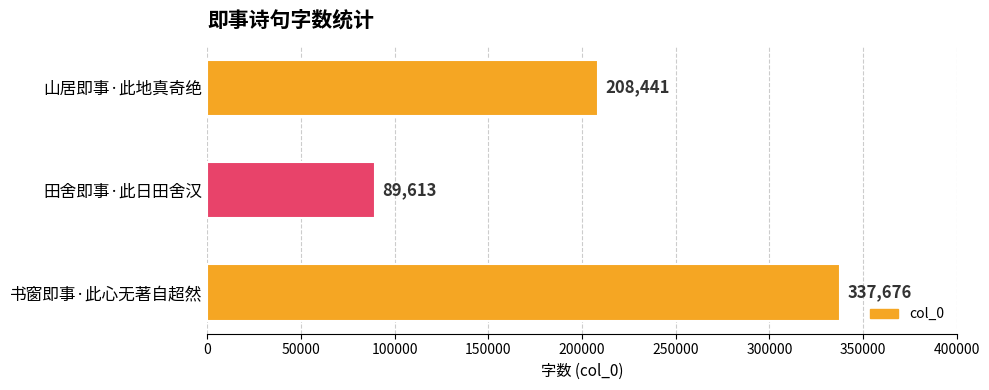

Reading bottom to top, transcribe all the data shown in this chart.

书窗即事·此心无著自超然=337676	田舍即事·此日田舍汉=89613	山居即事·此地真奇绝=208441